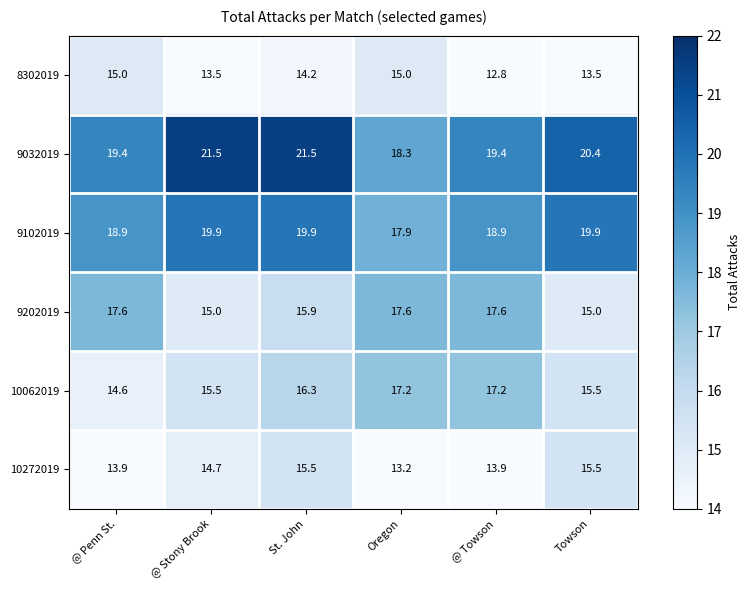

At @ Towson, list the series in order from largest to smallest.

9032019, 9102019, 9202019, 10062019, 10272019, 8302019